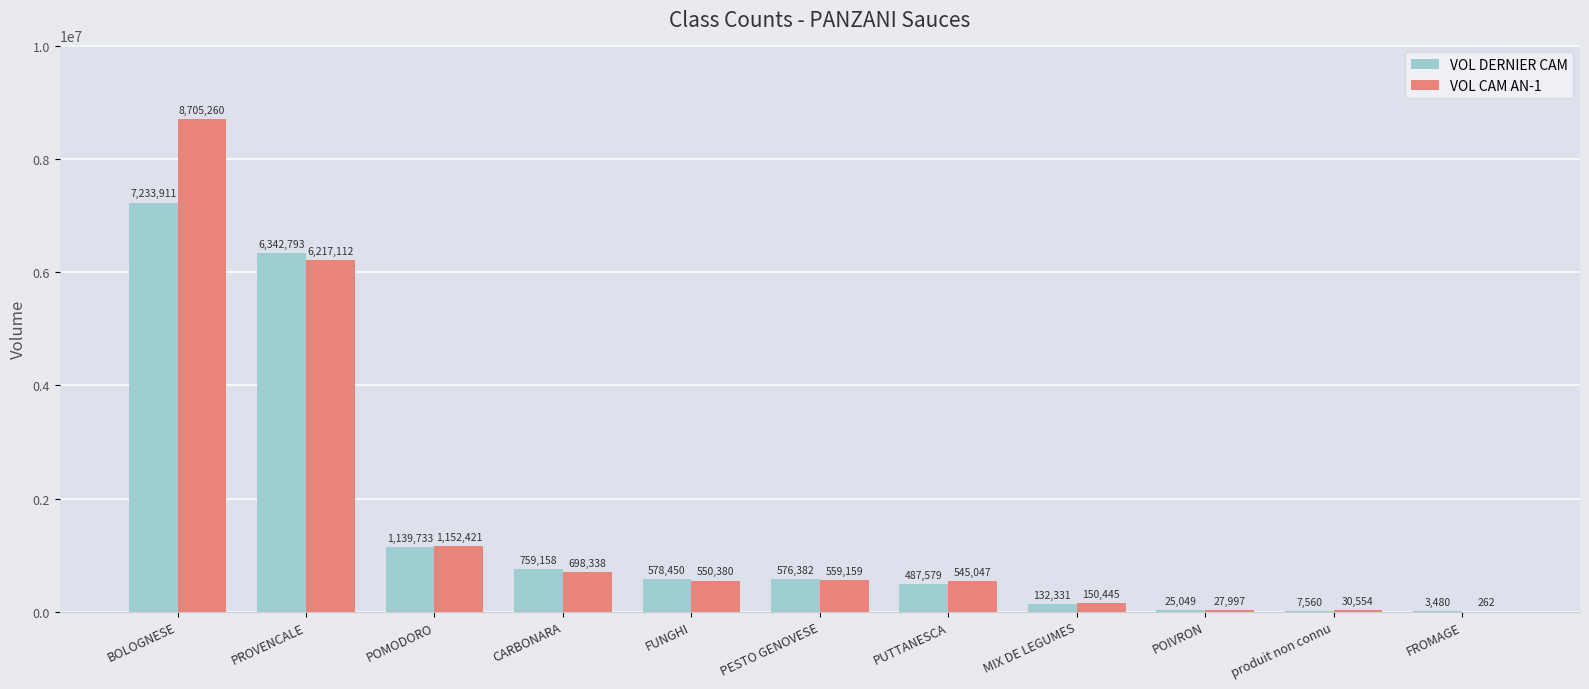

What is the sum of all VOL CAM AN-1 values?

18636980.0